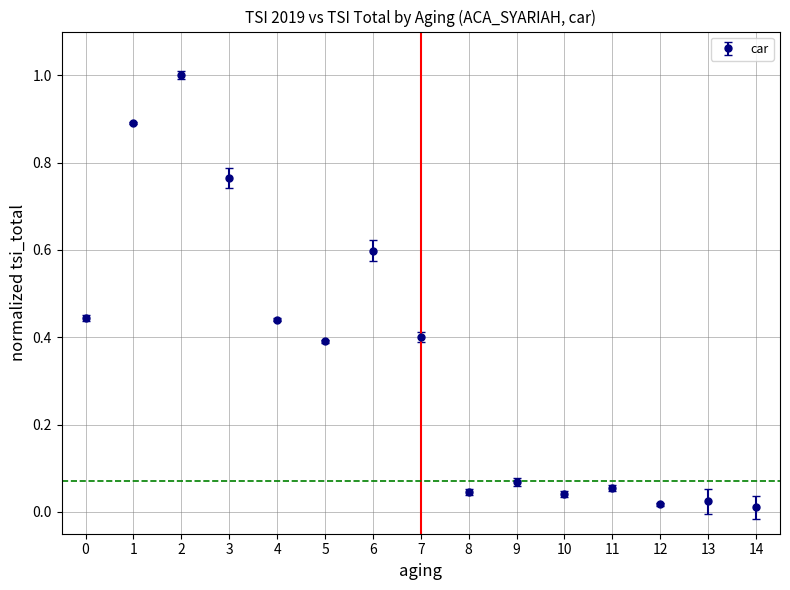

What is the change in value from 5 to 9?

-0.3